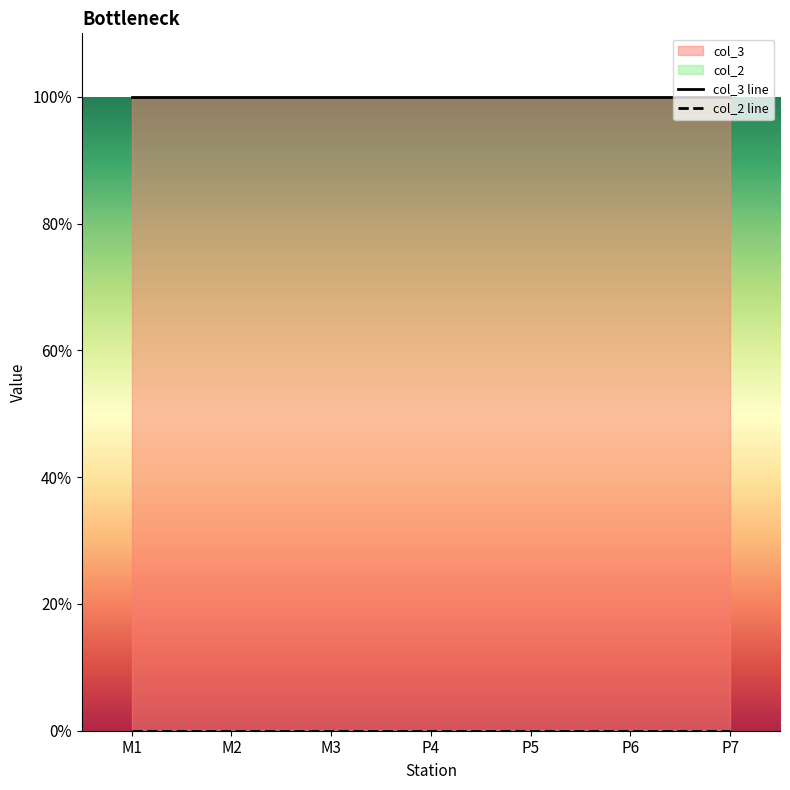

Reading left to right, list all the values displayed in this chart.

col_3 line: 1	1	1	1	1	1	1
col_2 line: 0	0	0	0	0	0	0